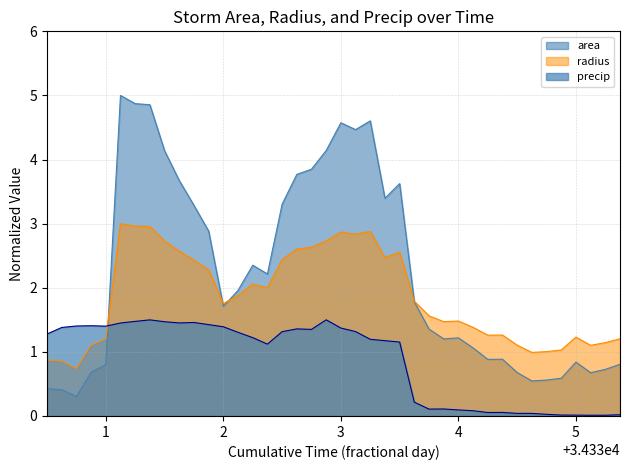

What is the value of the area point at the 1st from the left?

0.4